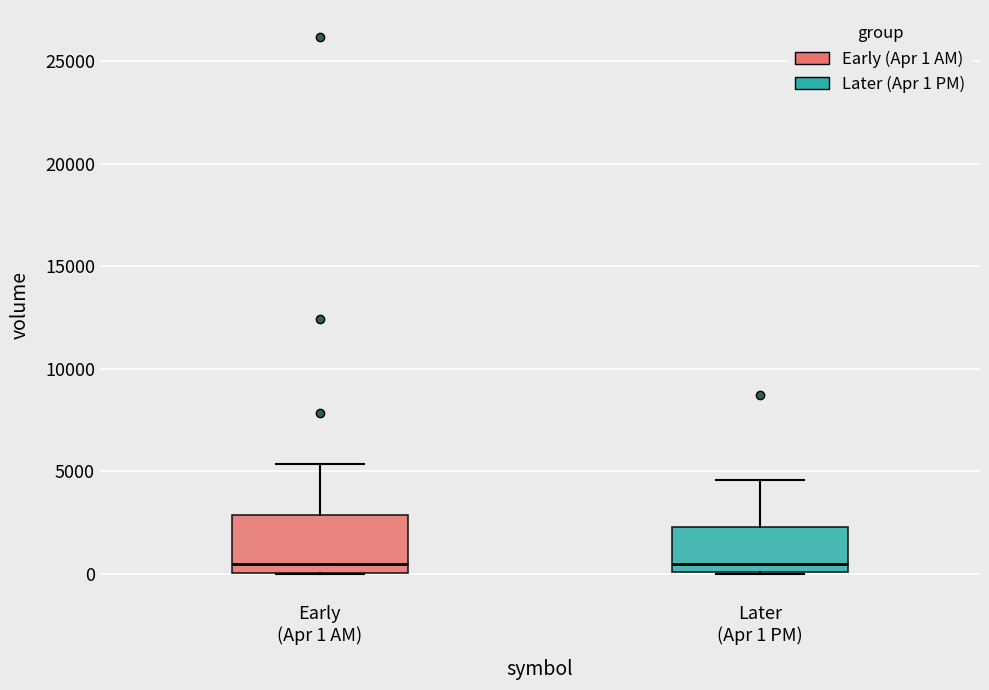

Reading left to right, transcribe this box plot: for each box, give where its median line is, the range the box spans, and where its two whiskers end, as read against the y-axis. The values are not printed on the chart, so give them approximately, as read against the axis.

Early (Apr 1 AM): median 500, box 0 to 3000, whiskers 0 to 5500
Later (Apr 1 PM): median 500, box 0 to 2500, whiskers 0 to 4500